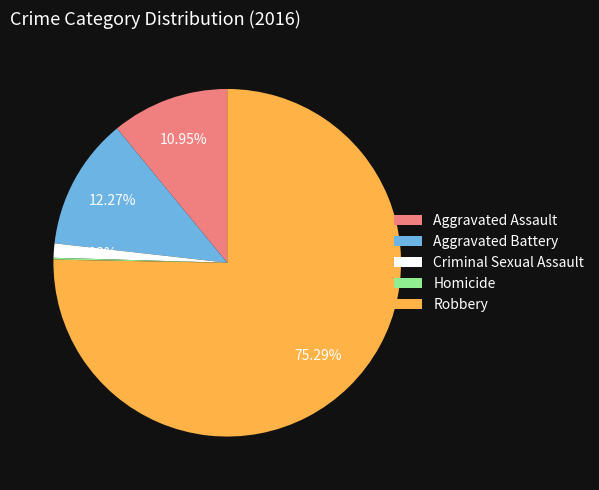

Which slice is the largest?

Robbery